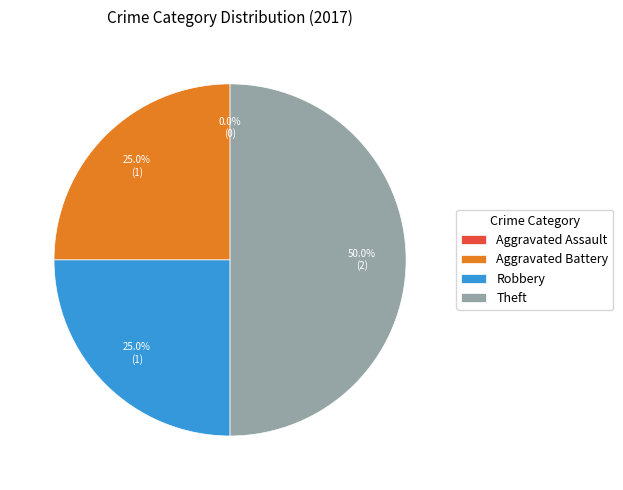

Is Aggravated Battery the majority of the pie?

No